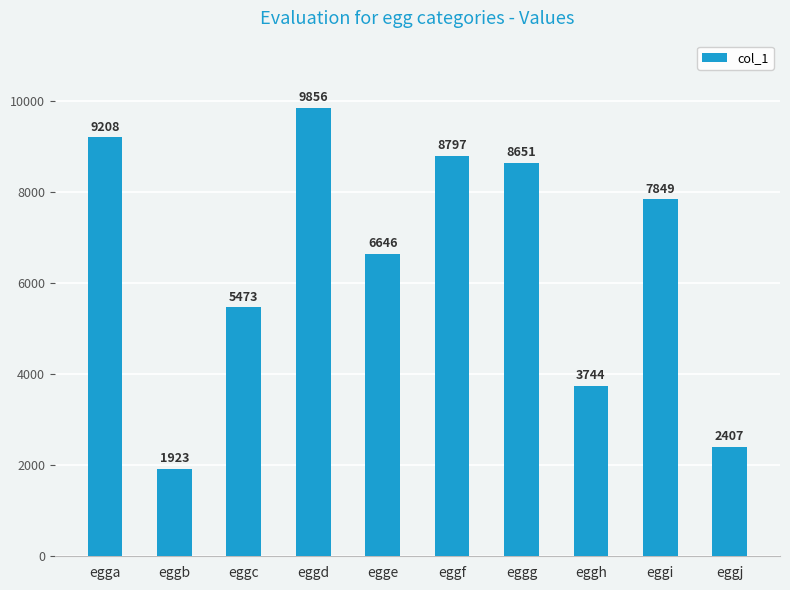

At which label does the data first exceed 7849?

egga